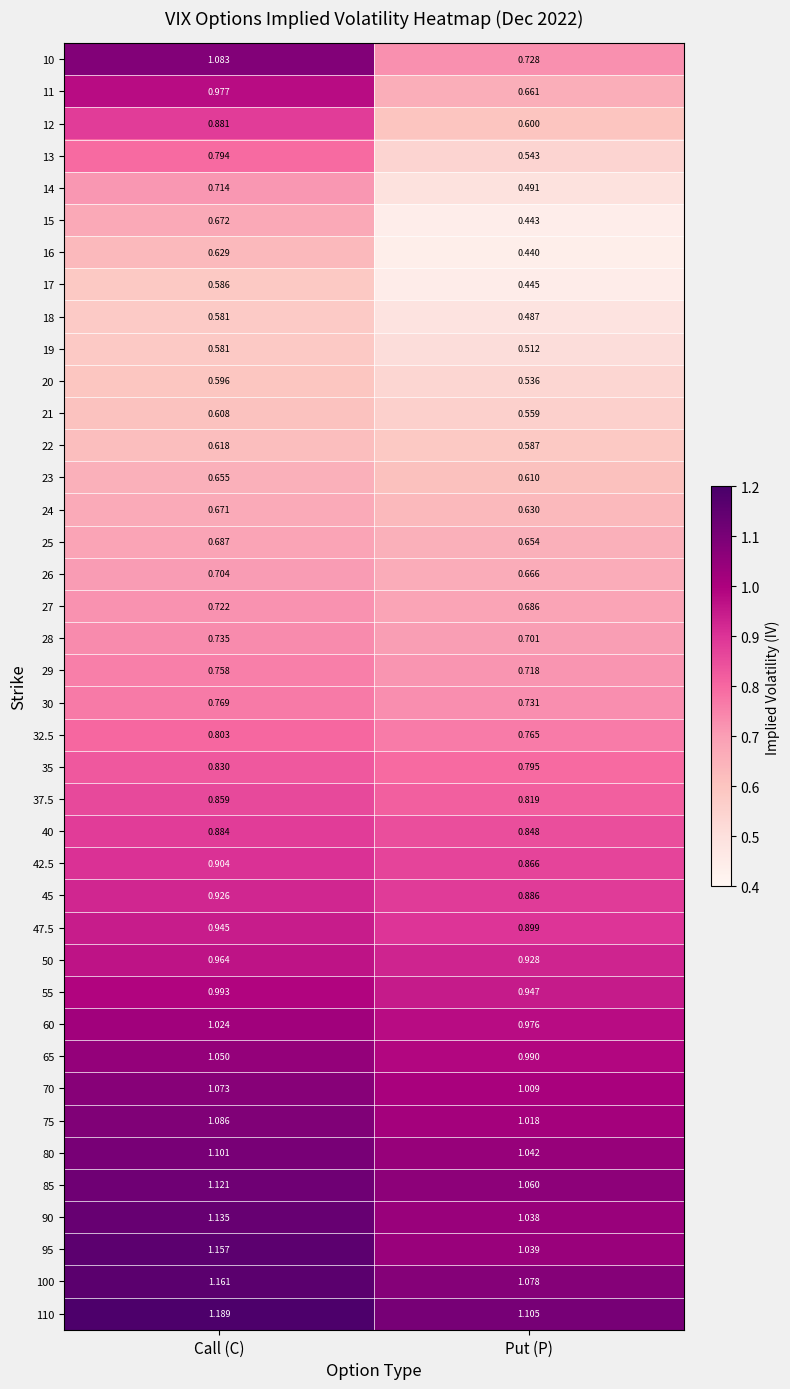

How many categories are shown in the chart?

2